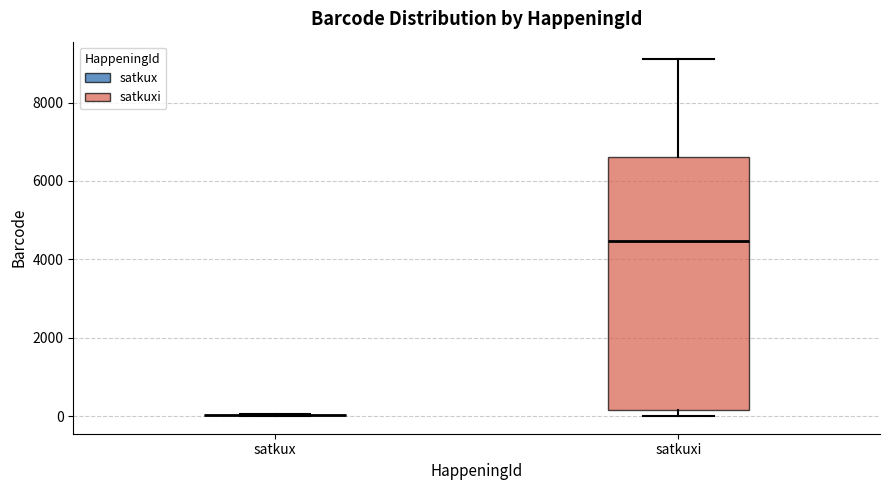

Reading left to right, read every box against the y-axis: the position of its median line, the range the box covers, and the ends of its whiskers. The values are not printed on the chart, so give them approximately, as read against the axis.

satkux: box collapsed to a line at 0, whiskers 0 to 0
satkuxi: median 4400, box 200 to 6600, whiskers 0 to 9000